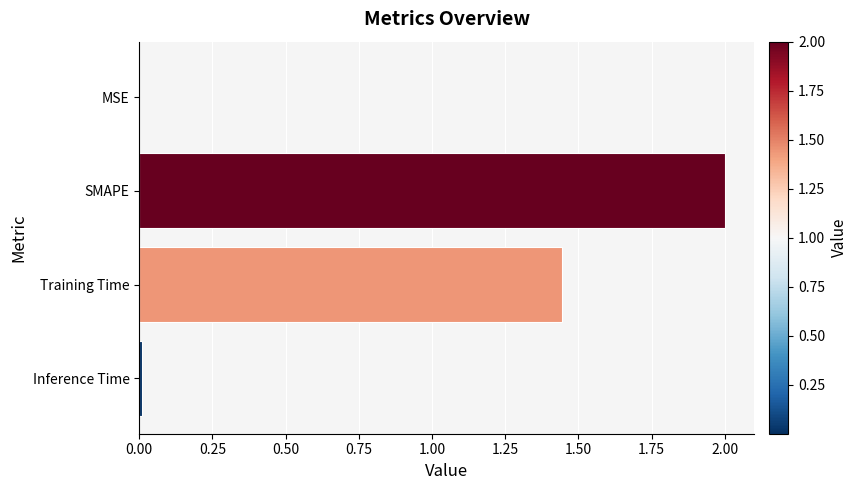

Approximately how many times larger is the value at Training Time compared to SMAPE?

0.7